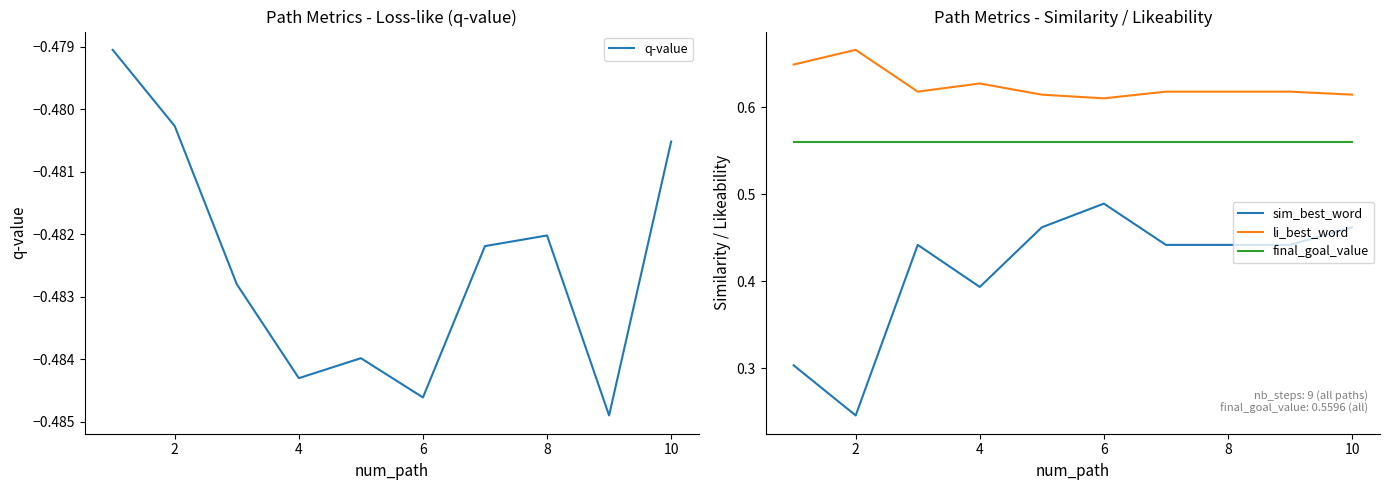

The value of final_goal_value at 10 is 0.9. True or false?

False